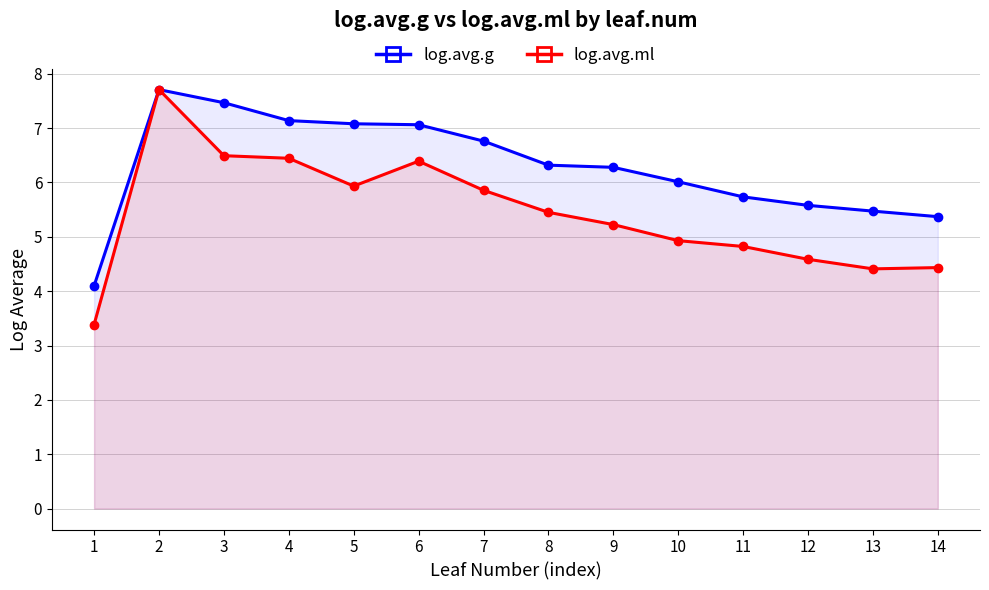

True or false: log.avg.g and log.avg.ml cross at least once.

False